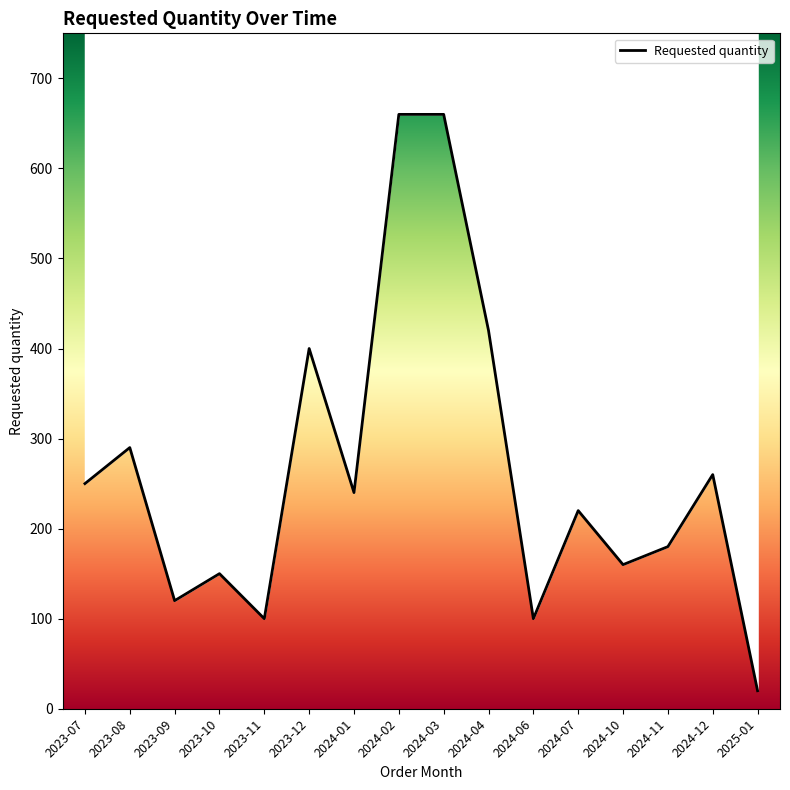

How many lines are shown in the chart?

1